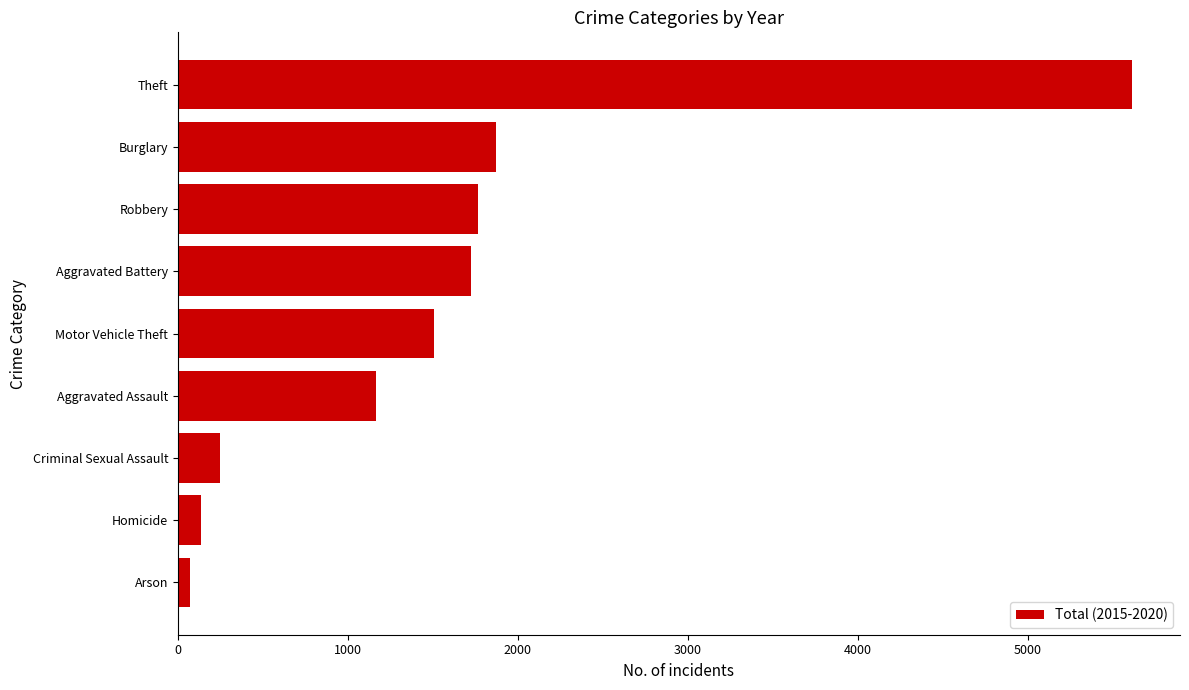

What is the change in value from Robbery to Theft?

+3847